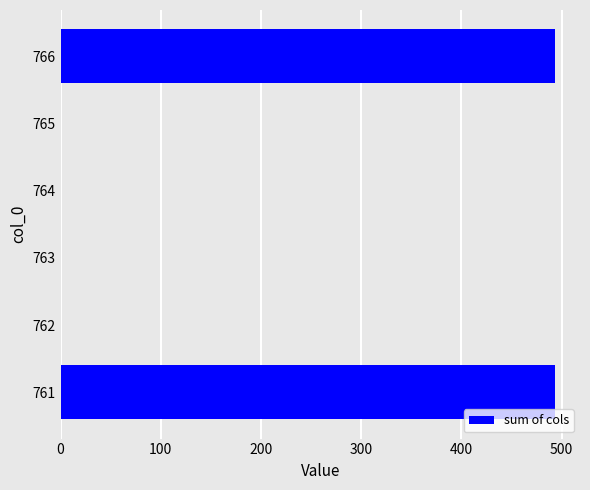

Between 766 and 765, which is larger?

766